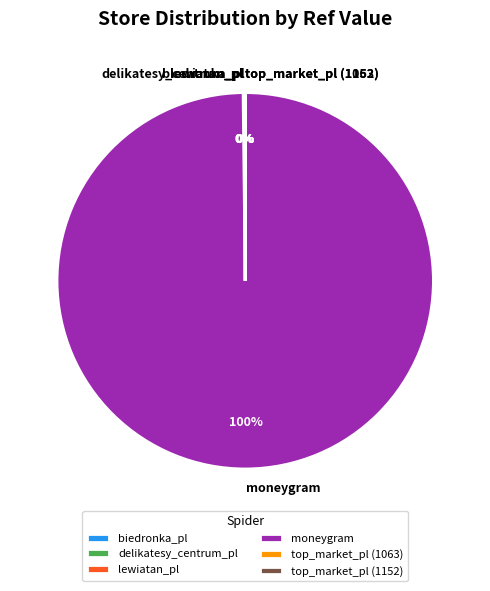

Is there any slice that represents more than half of the pie?

Yes